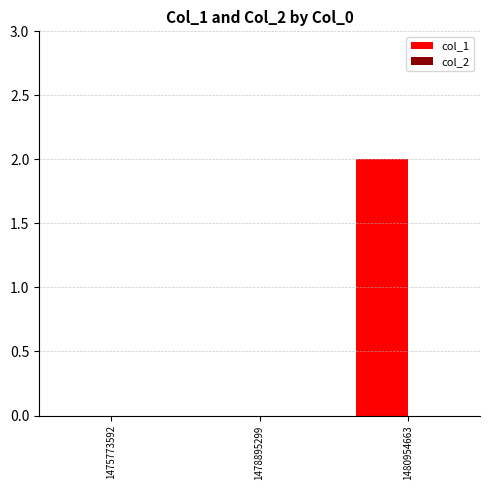

Reading left to right, list all the values displayed in this chart.

1475773592=0	1478895299=0	1480954663=2